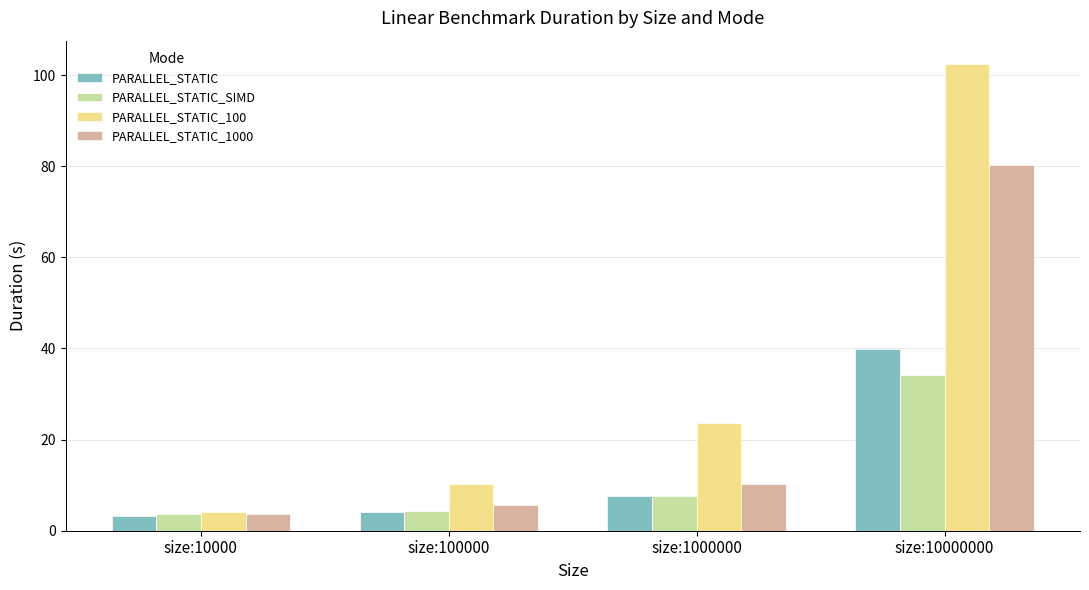

What is the difference between the second highest and minimum values in the PARALLEL_STATIC_100 series?

19.4